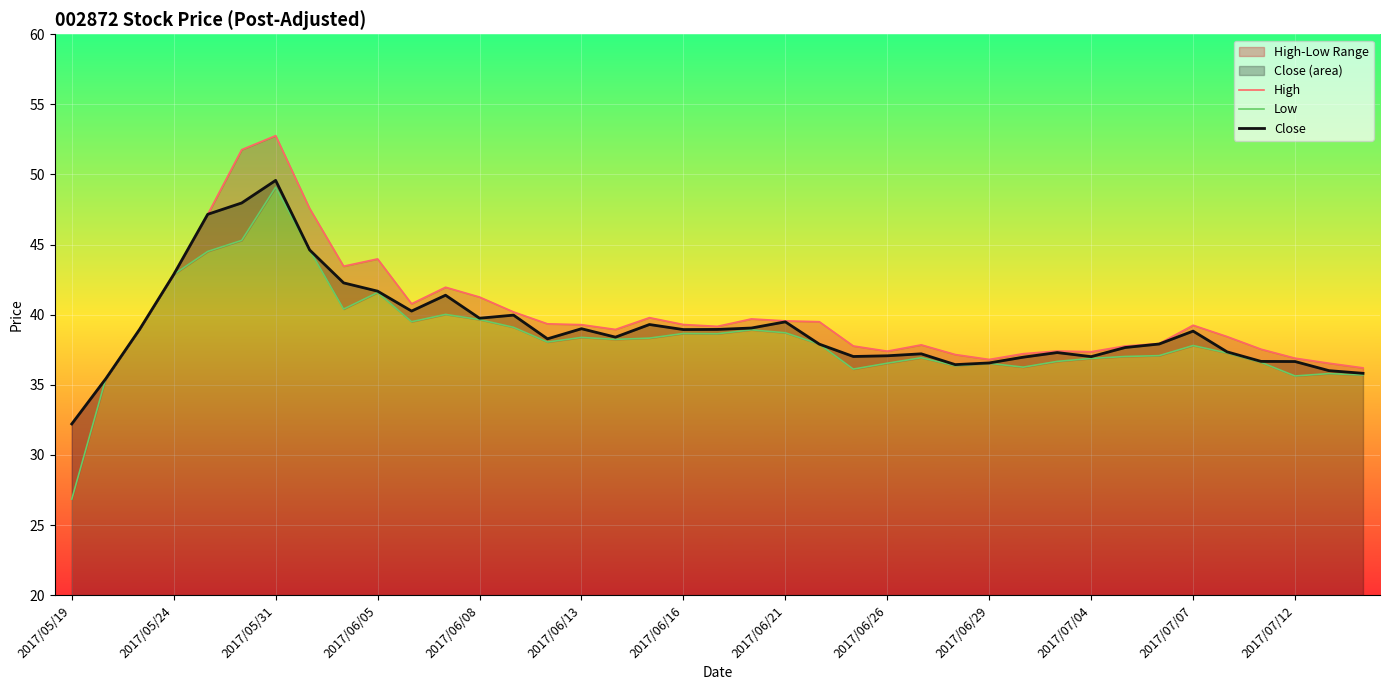

The value of Low at 17 is 66.7. True or false?

False